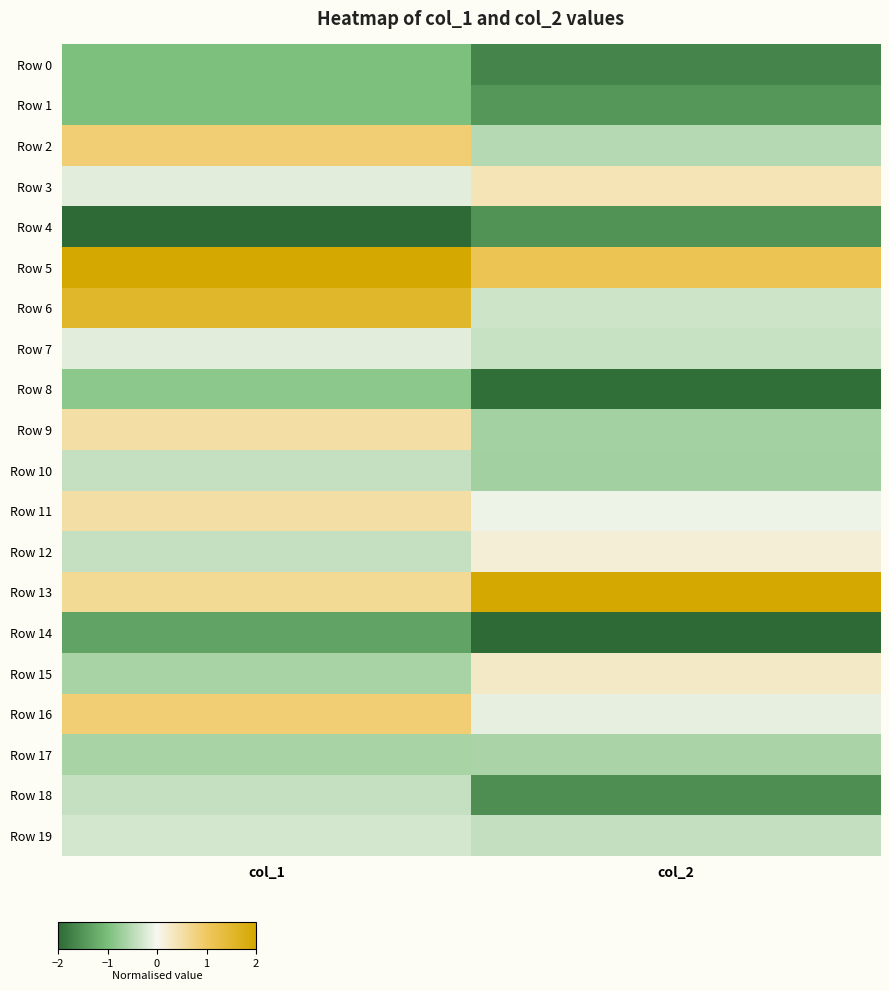

Which series has the largest range (max minus min)?

Row 6